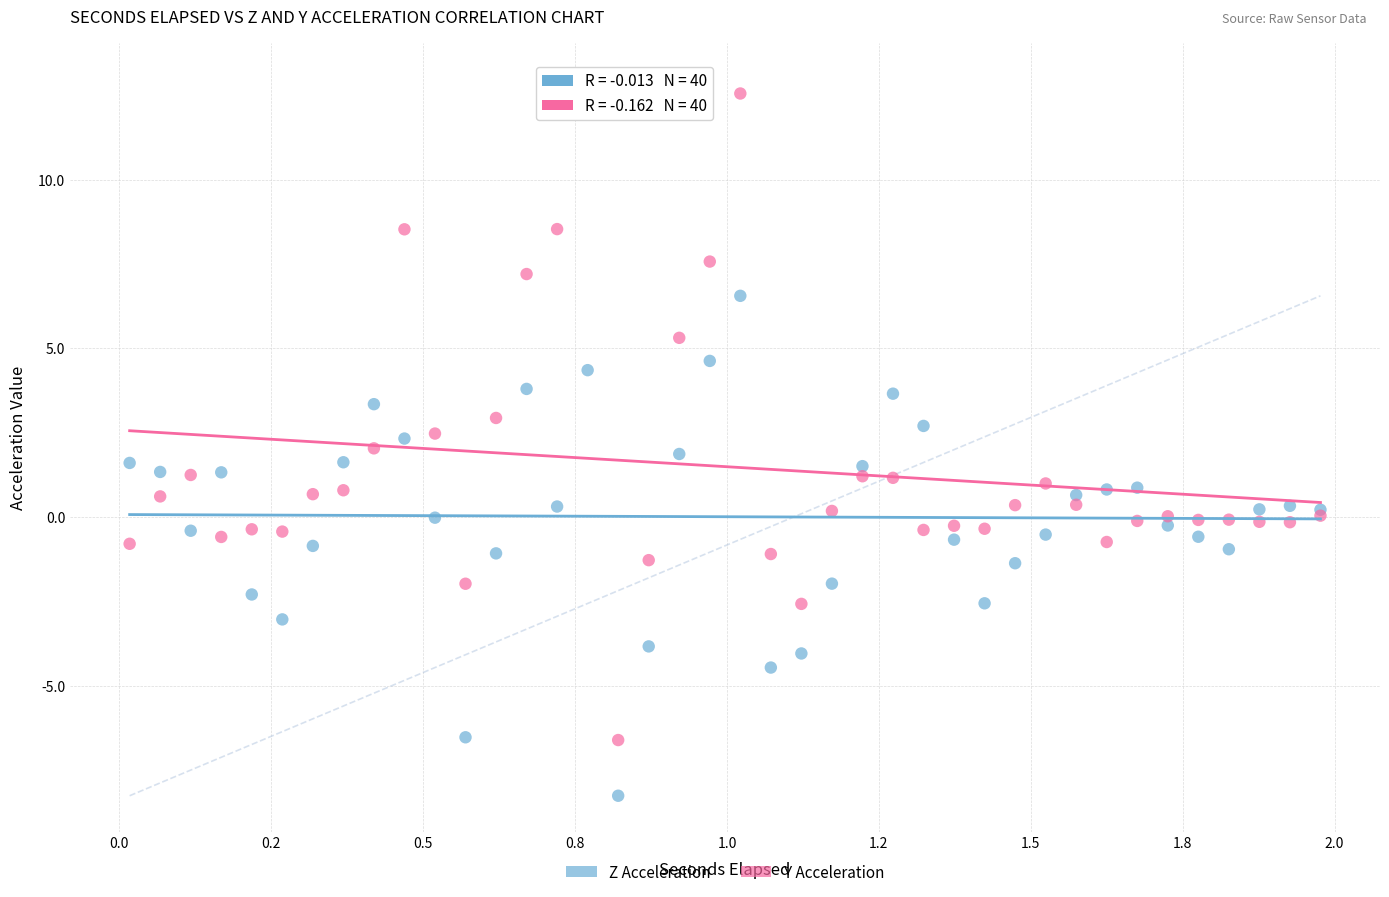

Which series reaches the maximum Y coordinate?

Y Acceleration